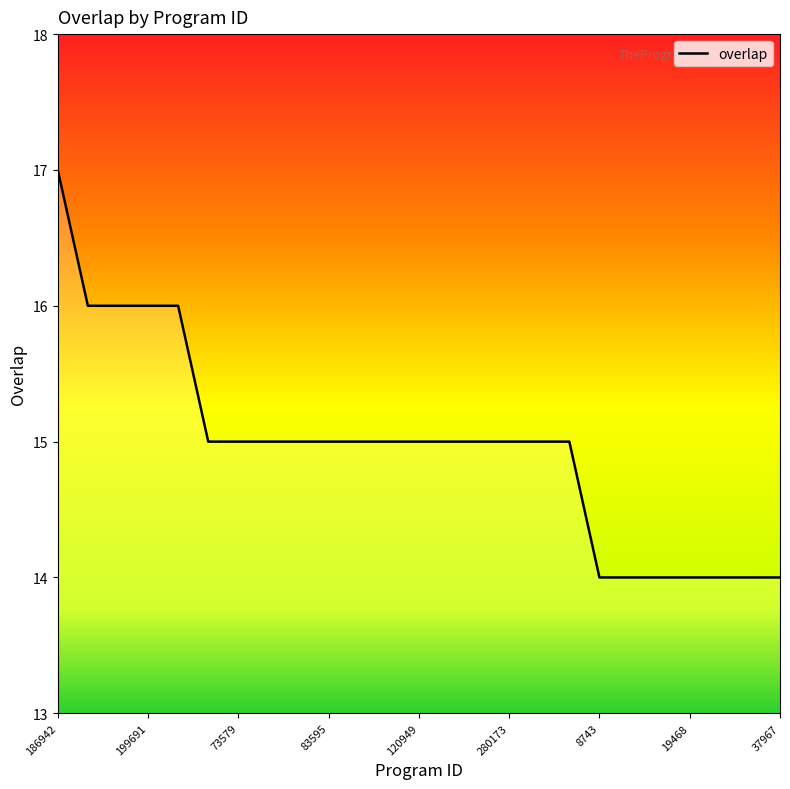

What is the smallest value displayed?

14